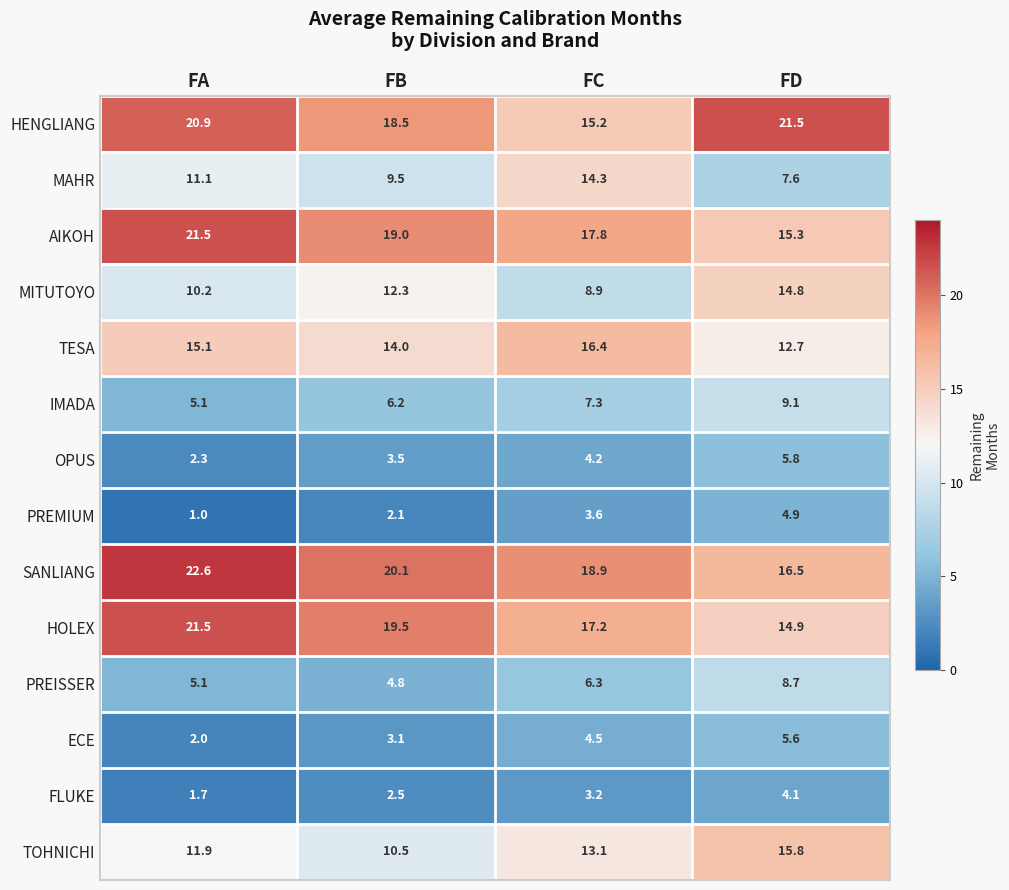

At FC, list the series in order from largest to smallest.

SANLIANG, AIKOH, HOLEX, TESA, HENGLIANG, MAHR, TOHNICHI, MITUTOYO, IMADA, PREISSER, ECE, OPUS, PREMIUM, FLUKE